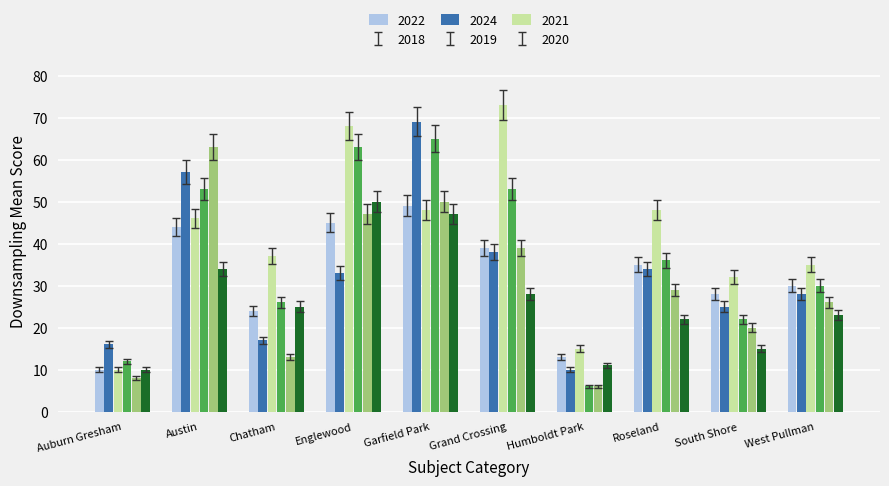

Which series has the widest spread of values?

2024